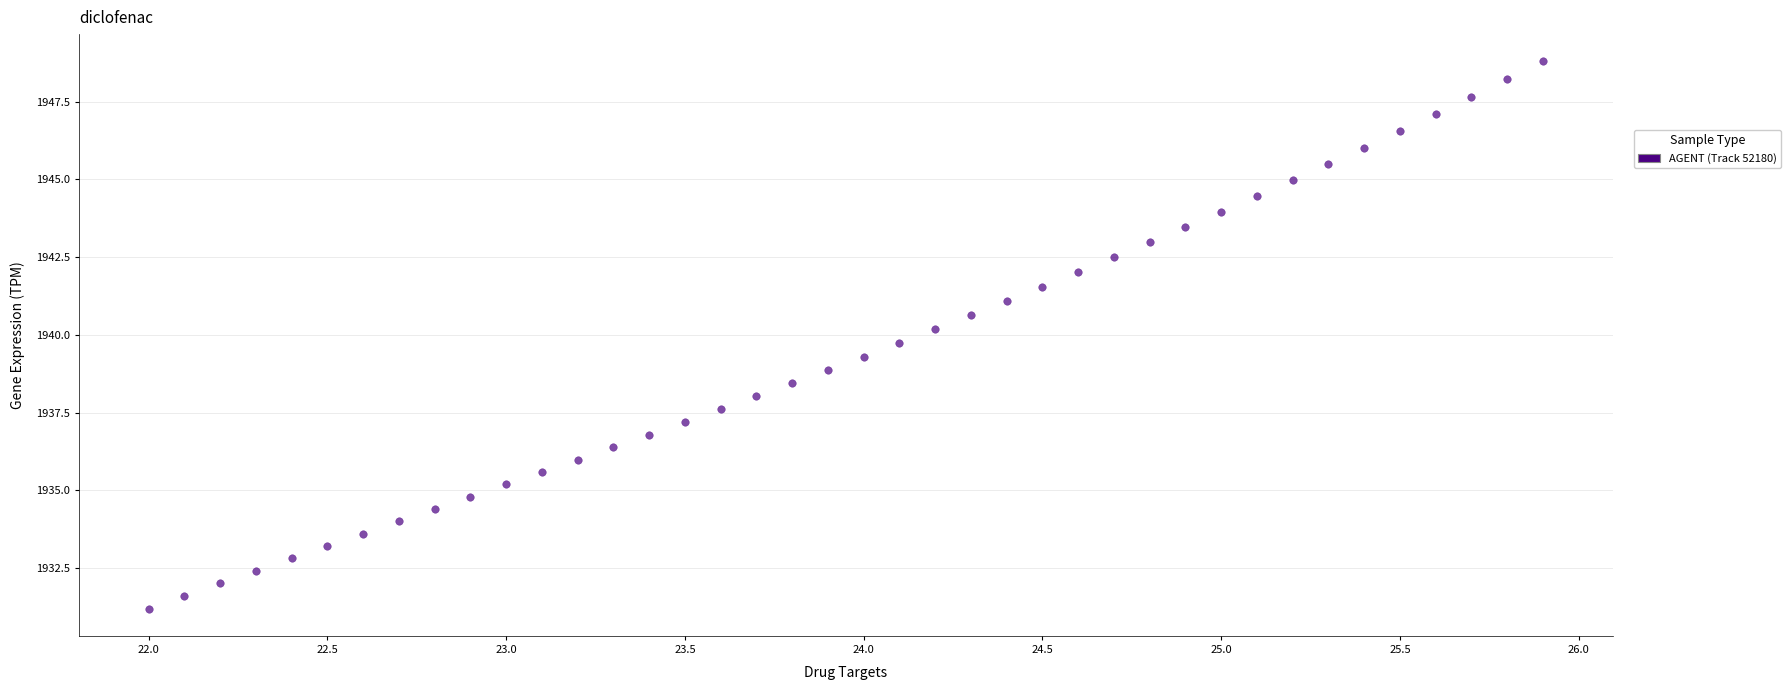

What is the range of X values (max minus min)?

3.9